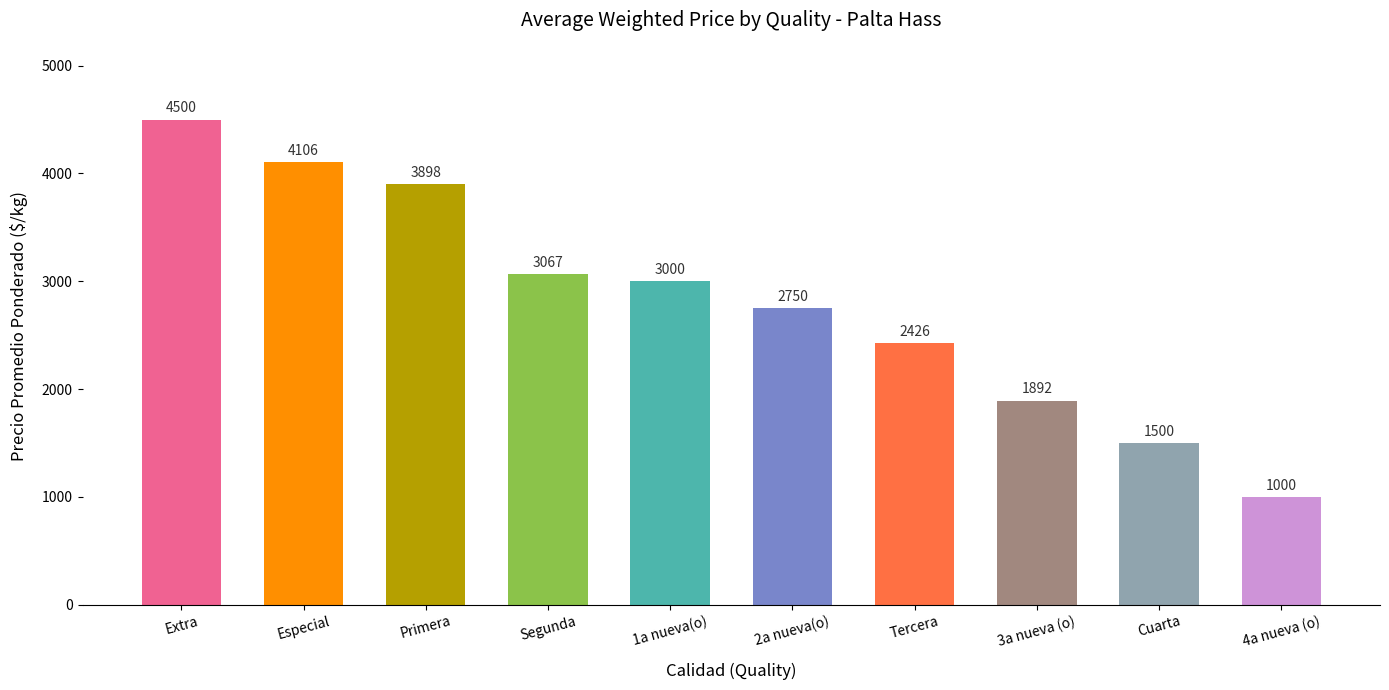

Reading left to right, what are all the values shown in this chart?

Extra=4500	Especial=4106	Primera=3898	Segunda=3067	1a nueva(o)=3000	2a nueva(o)=2750	Tercera=2426	3a nueva (o)=1892	Cuarta=1500	4a nueva (o)=1000